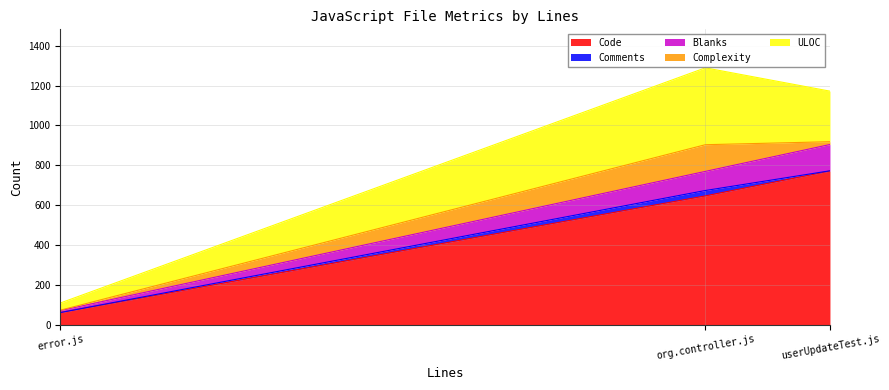

What is the difference between the maximum and second lowest values in the ULOC series?

132